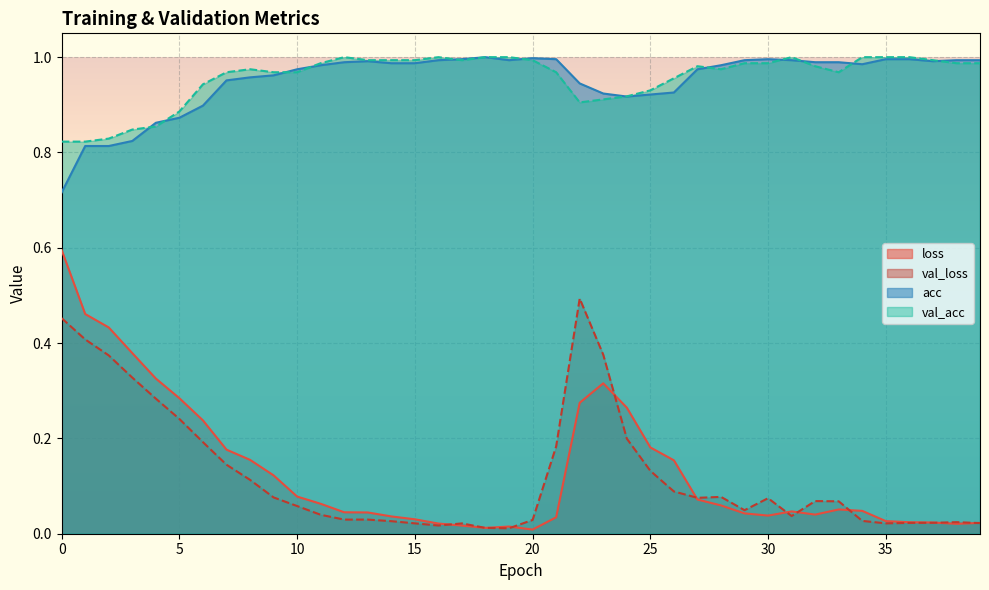

What is the difference between the val_loss values at 27 and 16?

0.1